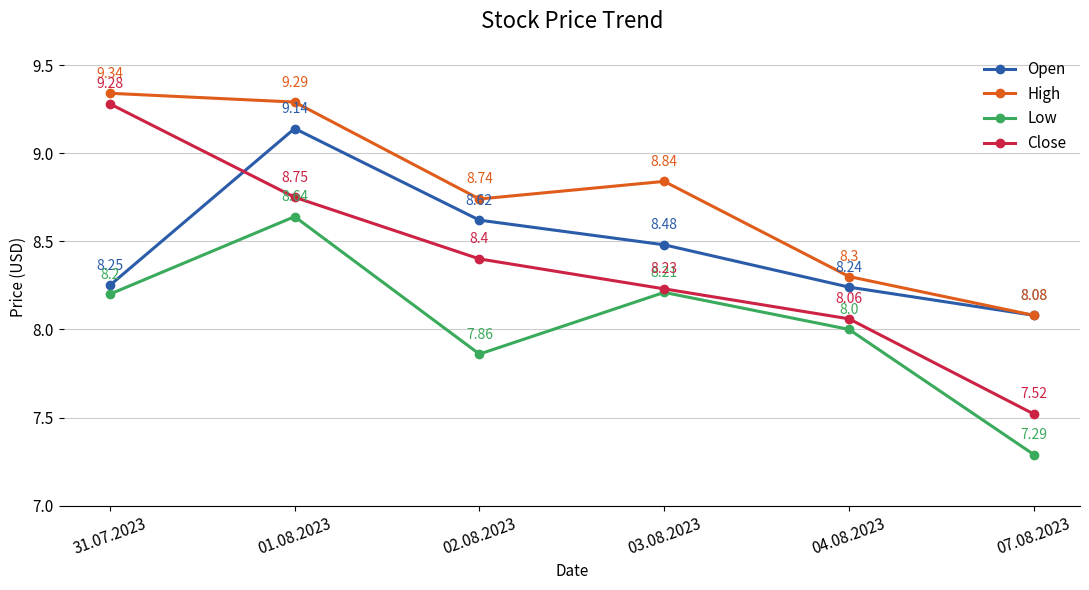

True or false: Low and High cross at least once.

False